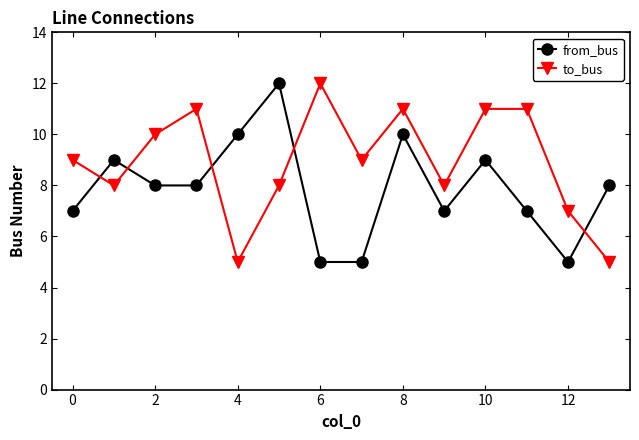

Which series has the largest total across all categories?

to_bus